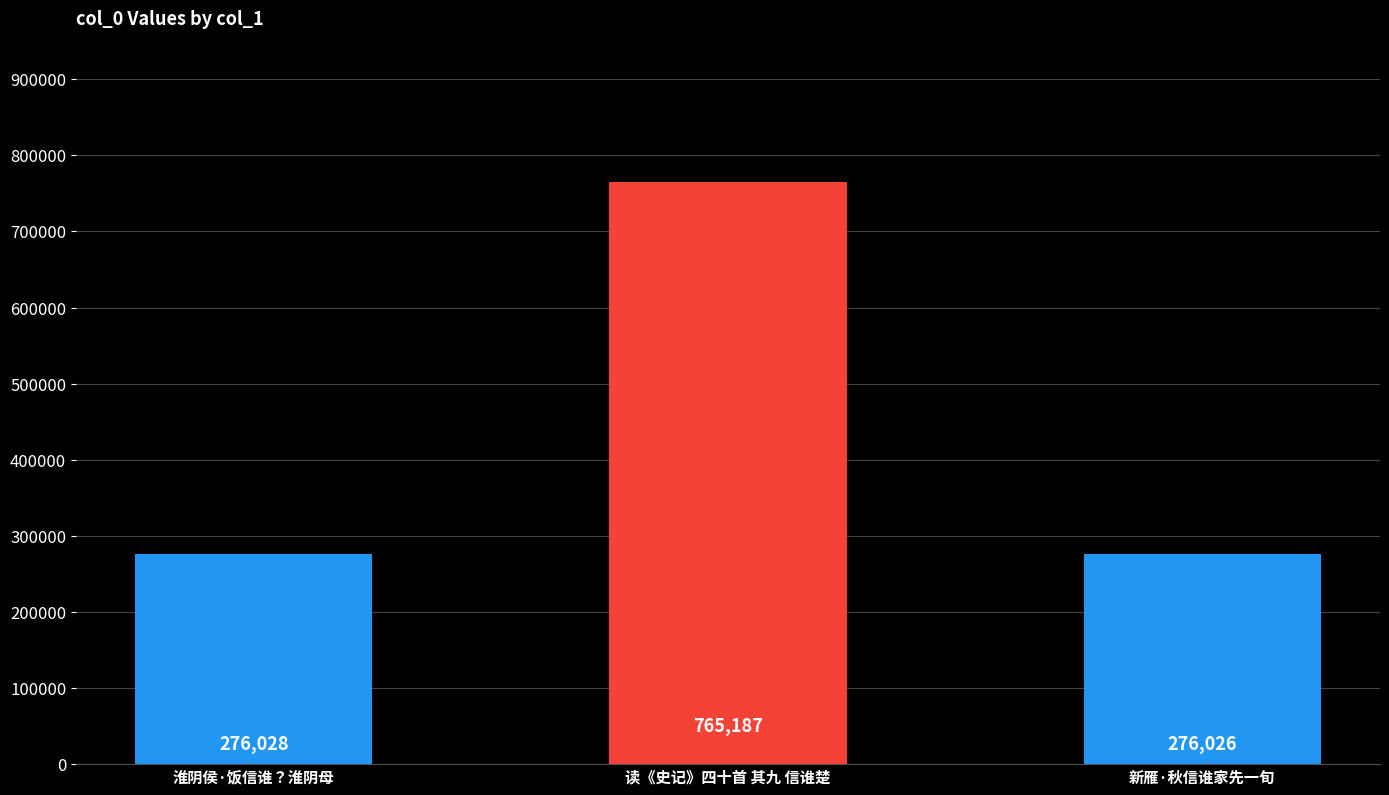

Rank the categories by value from highest to lowest.

读《史记》四十首 其九 信谁楚, 淮阴侯·饭信谁？淮阴母, 新雁·秋信谁家先一旬